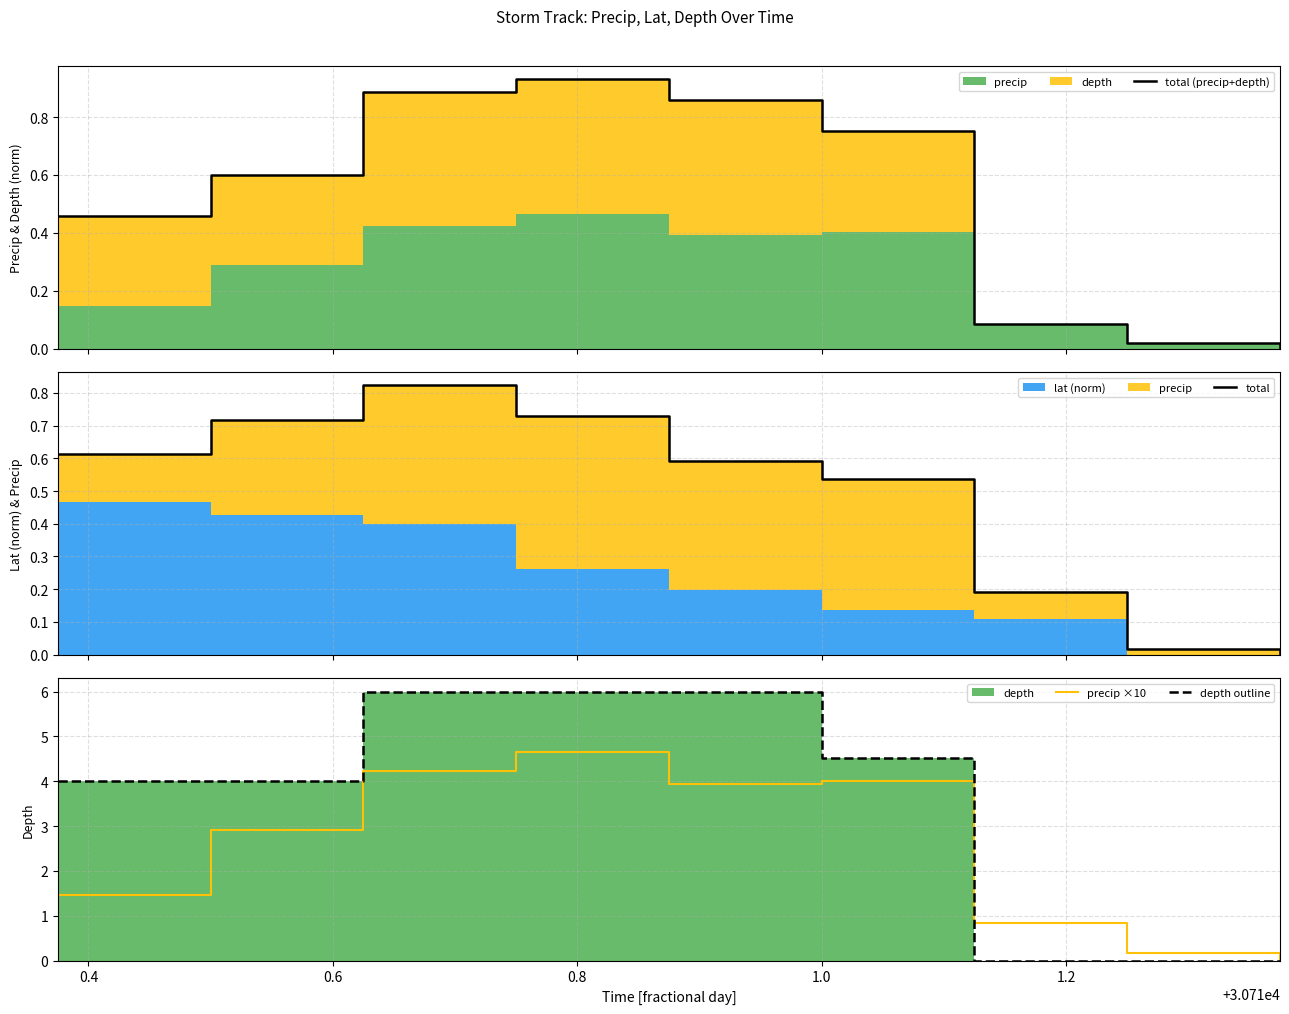

In precip ×10, how many points are higher than both neighbors (excluding endpoints)?

2